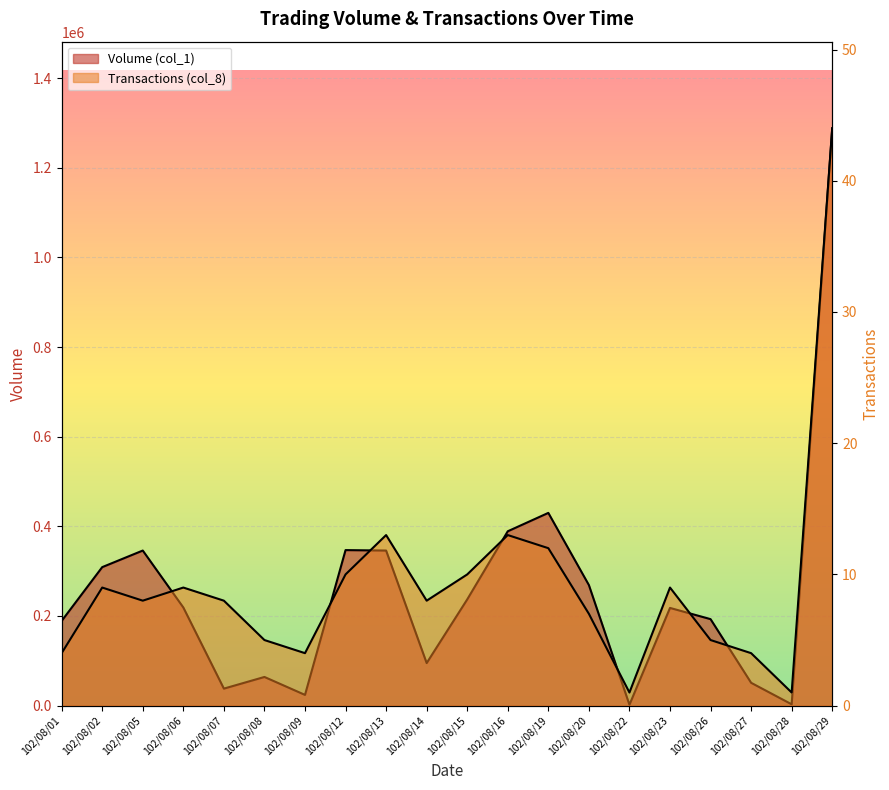

At which label does Volume (col_1) reach its peak?

102/08/29